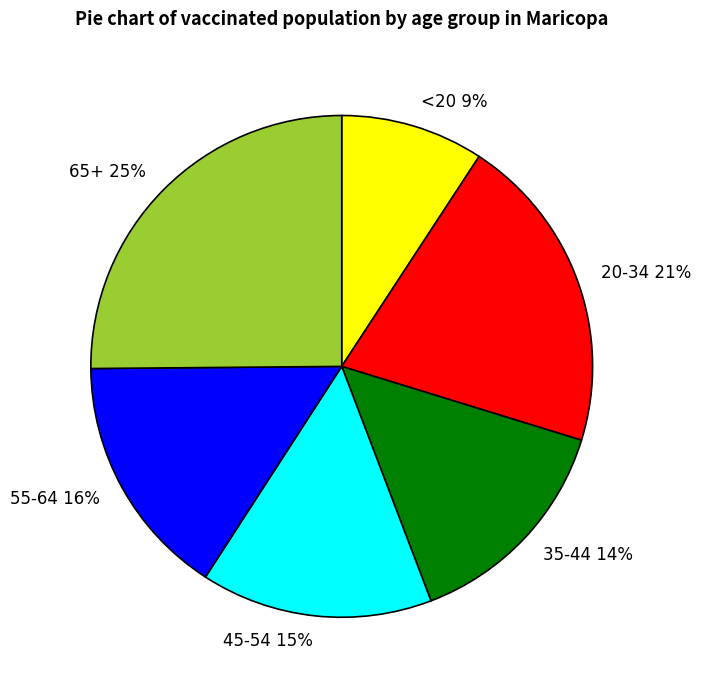

Count the number of slices in the pie.

6